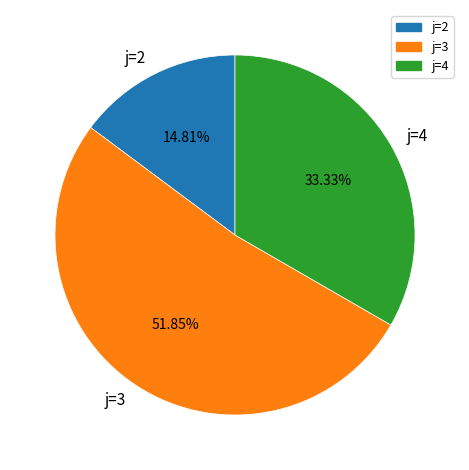

Does j=3 represent more than half of the total?

Yes